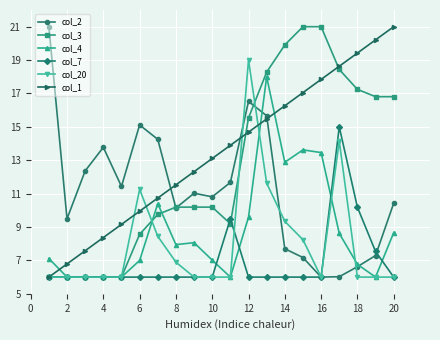

Which series has the largest total across all categories?

col_1